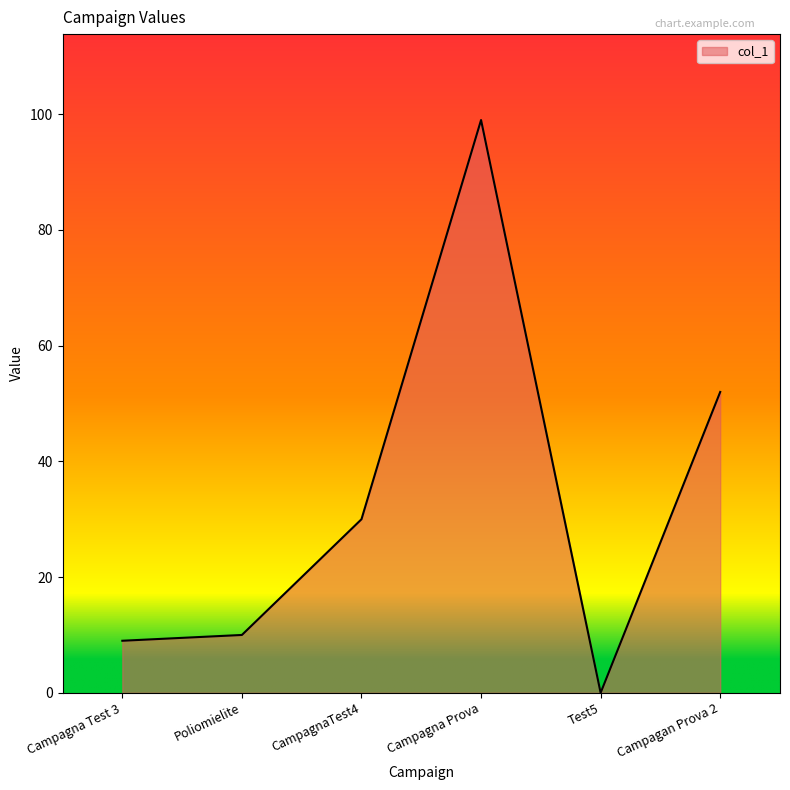

The chart shows a value of 52 at Campagan Prova 2. True or false?

True